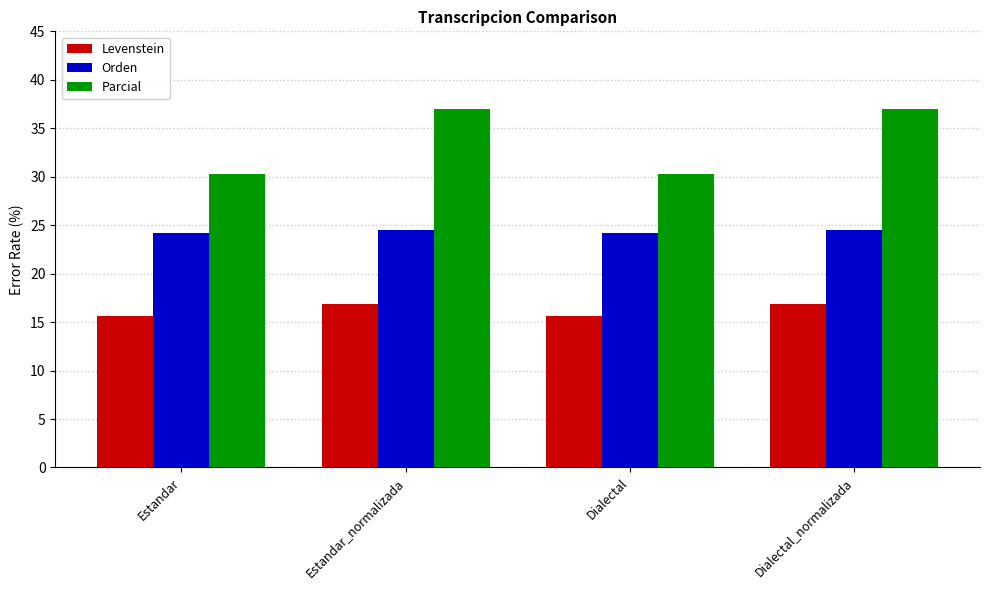

At Estandar, list the series in order from largest to smallest.

Parcial, Orden, Levenstein